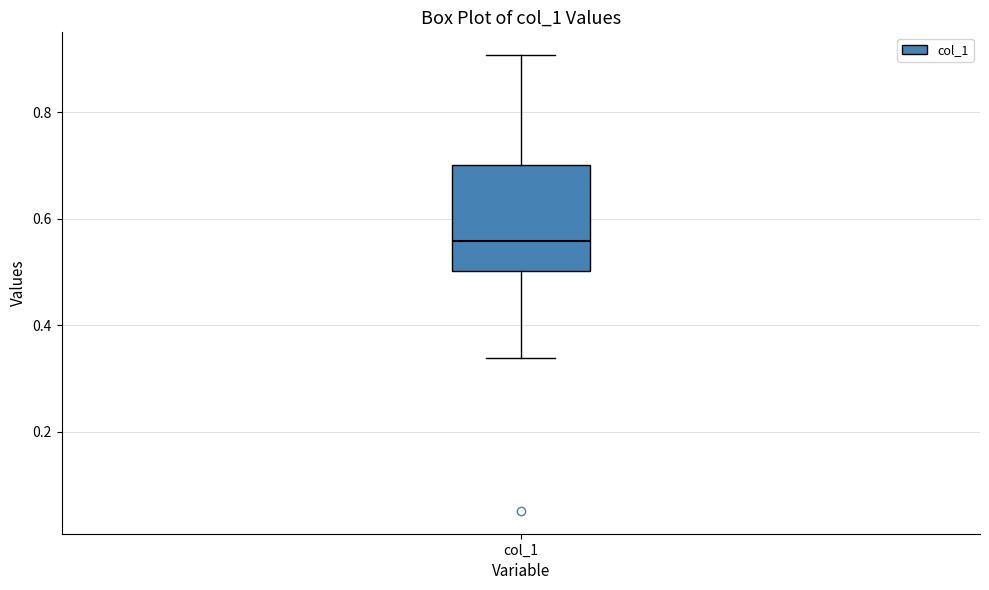

Where does the median line of the box for col_1 sit on the y-axis? The values are not printed on the chart, so give them approximately, as read against the axis.

0.56